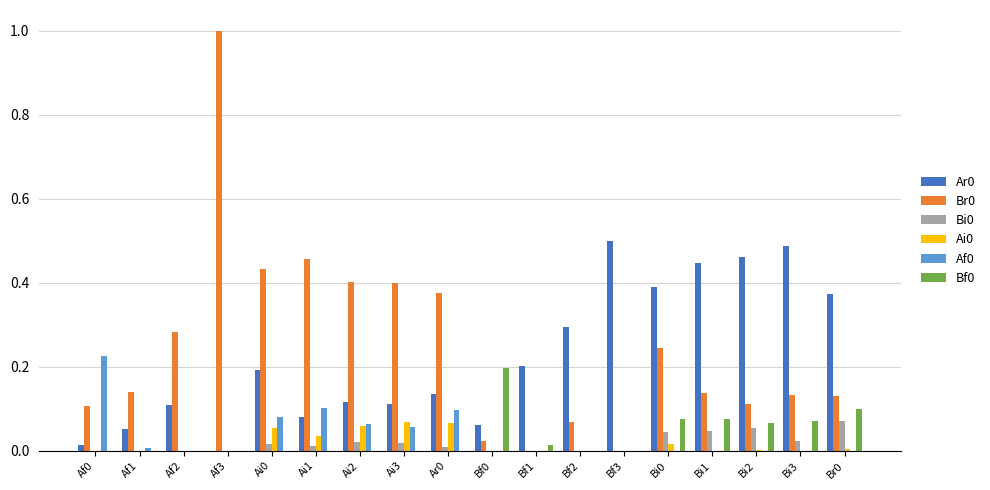

At which category does the chart reach its peak across all series?

Af3